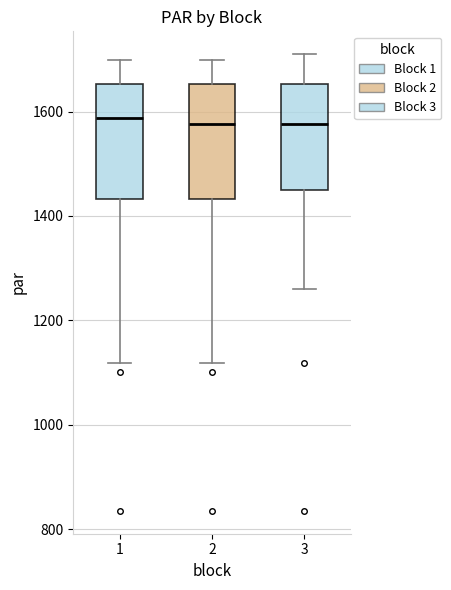

Where does the upper whisker of the box at x = 3 end on the y-axis? The values are not printed on the chart, so give them approximately, as read against the axis.

1720